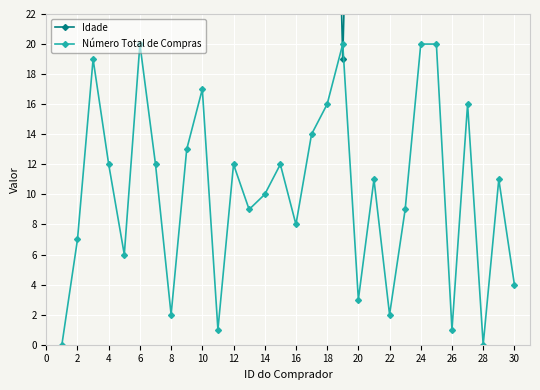

In Número Total de Compras, how many points are lower than both neighbors (excluding endpoints)?

9